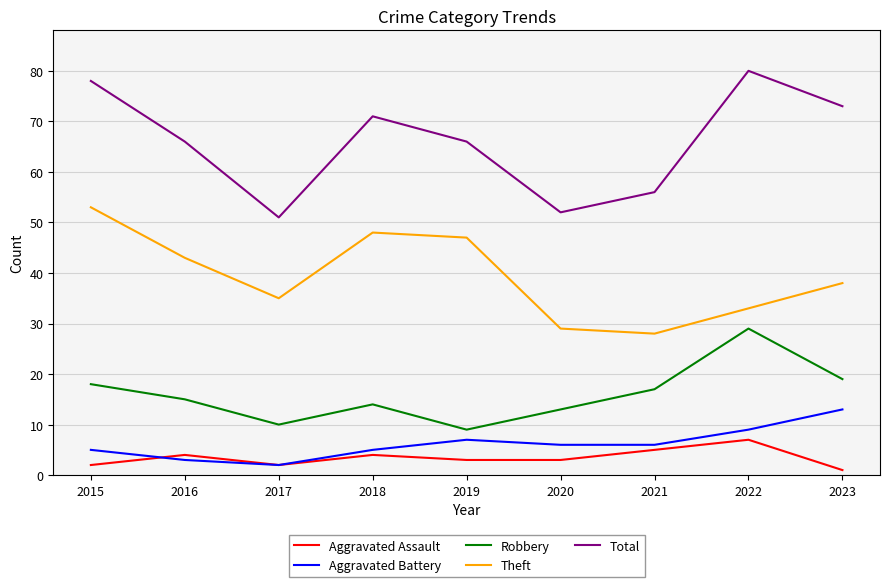

True or false: Theft has a value of 20 at 2021.

False